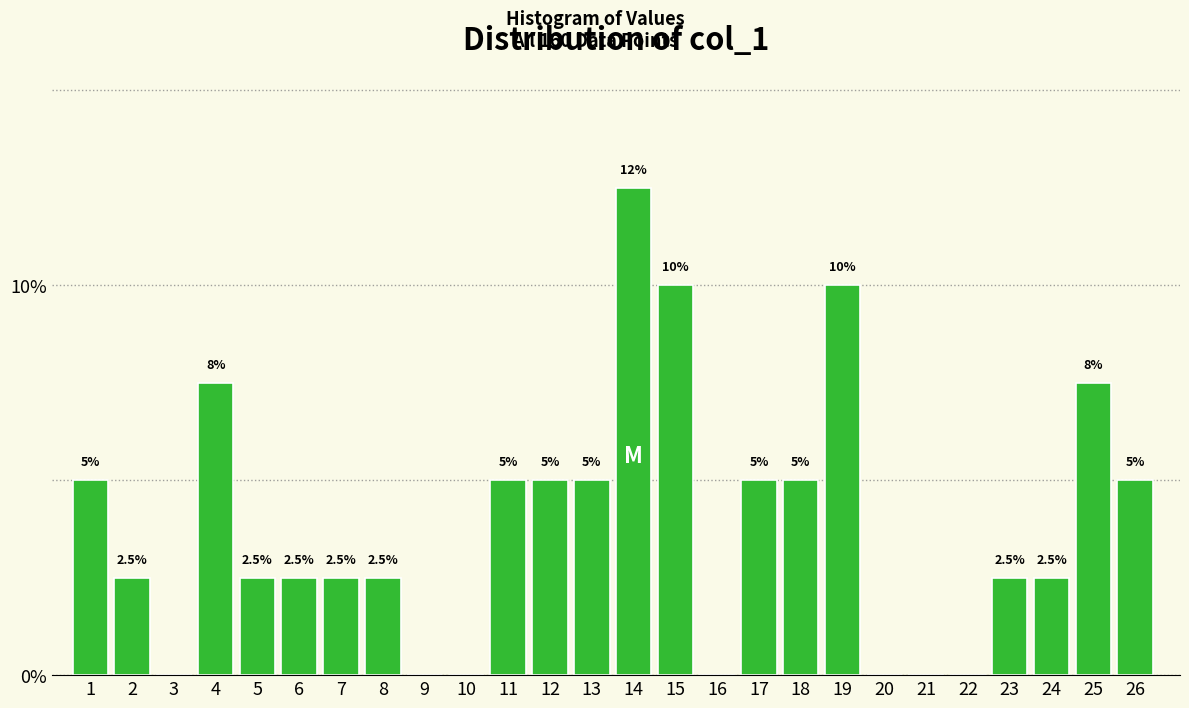

Reading right to left, what are all the values shown in this chart?

26=5.0	25=7.5	24=2.5	23=2.5	22=0.0	21=0.0	20=0.0	19=10.0	18=5.0	17=5.0	16=0.0	15=10.0	14=12.5	13=5.0	12=5.0	11=5.0	10=0.0	9=0.0	8=2.5	7=2.5	6=2.5	5=2.5	4=7.5	3=0.0	2=2.5	1=5.0